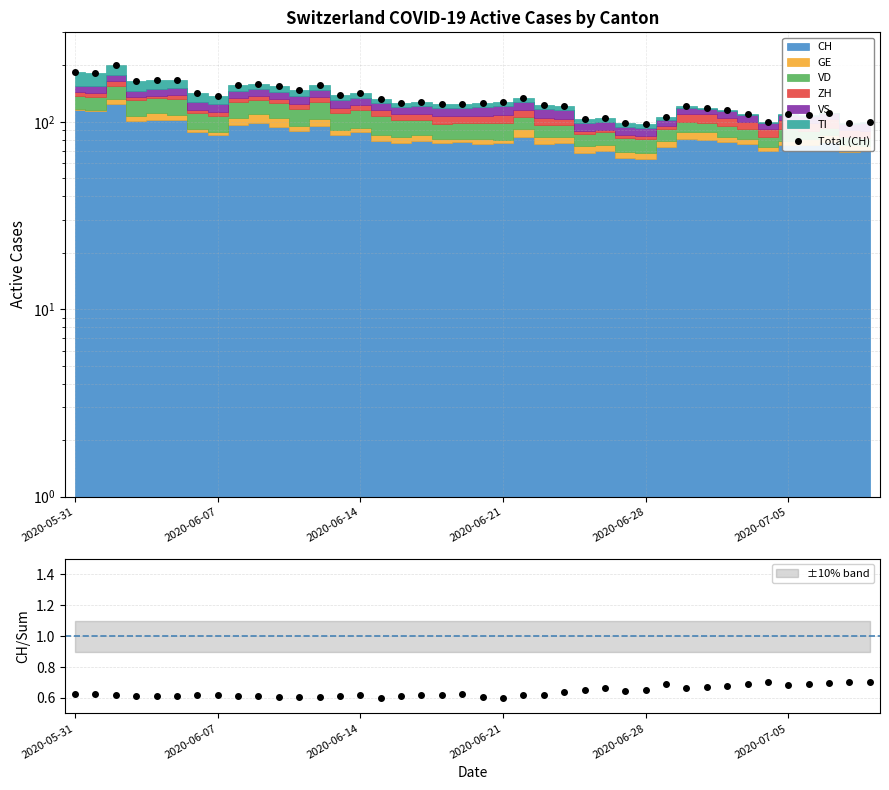

Reading right to left, extract all data points from this chart.

100.0	98.0	111.5	108.5	109.5	99.5	110.0	115.0	119.0	122.0	106.0	97.0	99.0	105.0	104.0	121.0	123.0	134.0	128.0	126.0	125.0	124.0	128.0	126.0	132.0	142.0	139.0	157.0	147.0	155.0	160.0	157.0	137.0	142.0	167.0	167.0	165.0	202.0	182.0	184.0